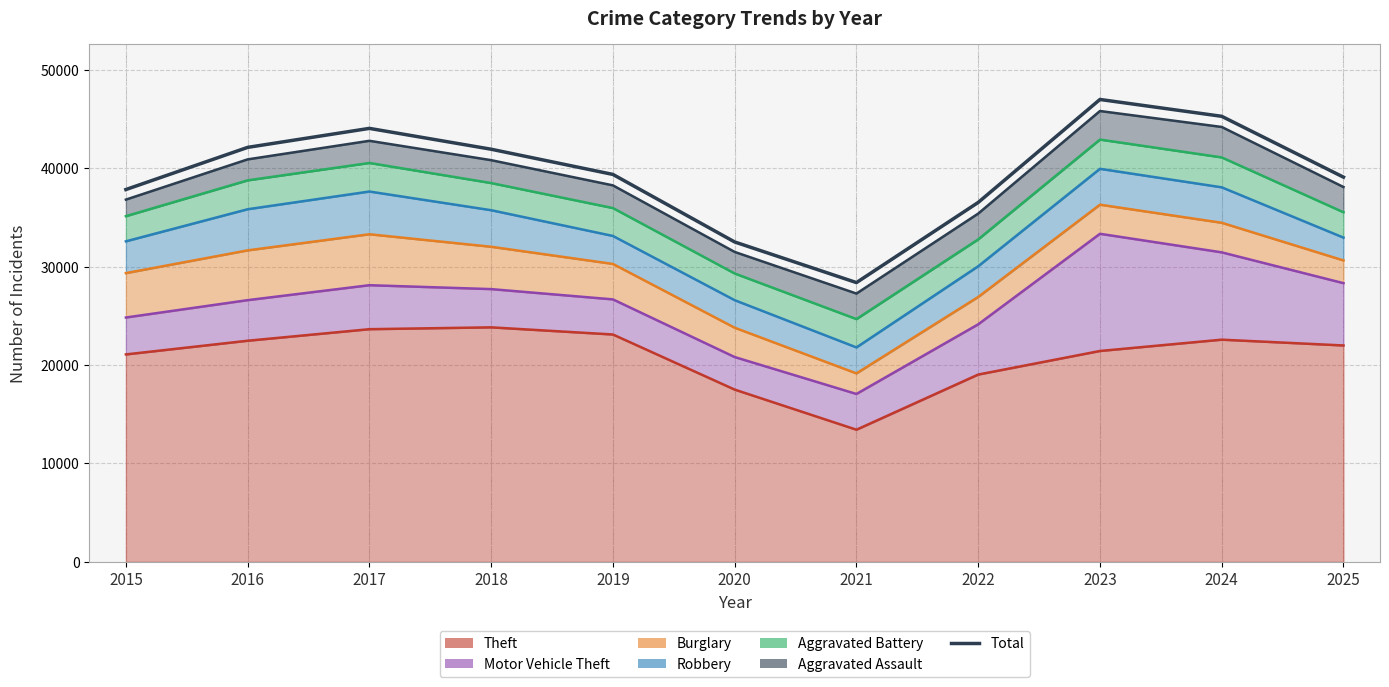

What is the ratio of the value at 2020 to the value at 2021?

1.1